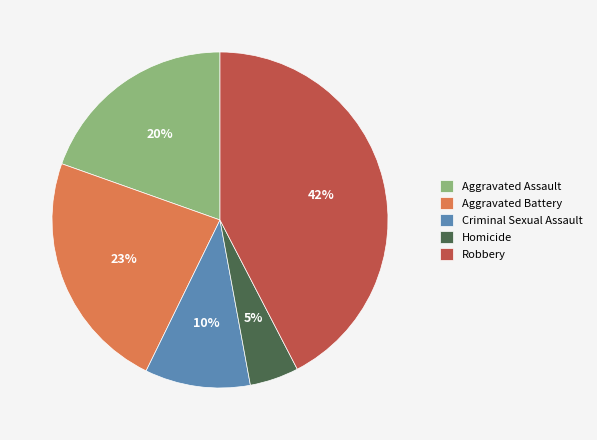

What percentage is the Robbery slice, to the nearest percent?

42%